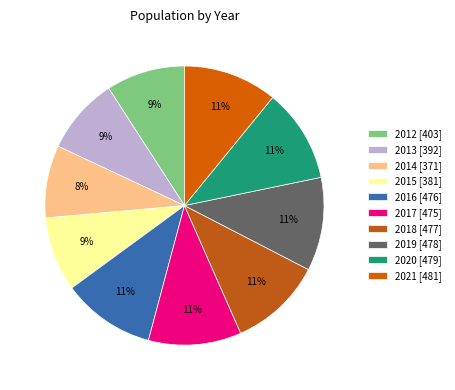

Does 2015 account for over 50% of the chart?

No